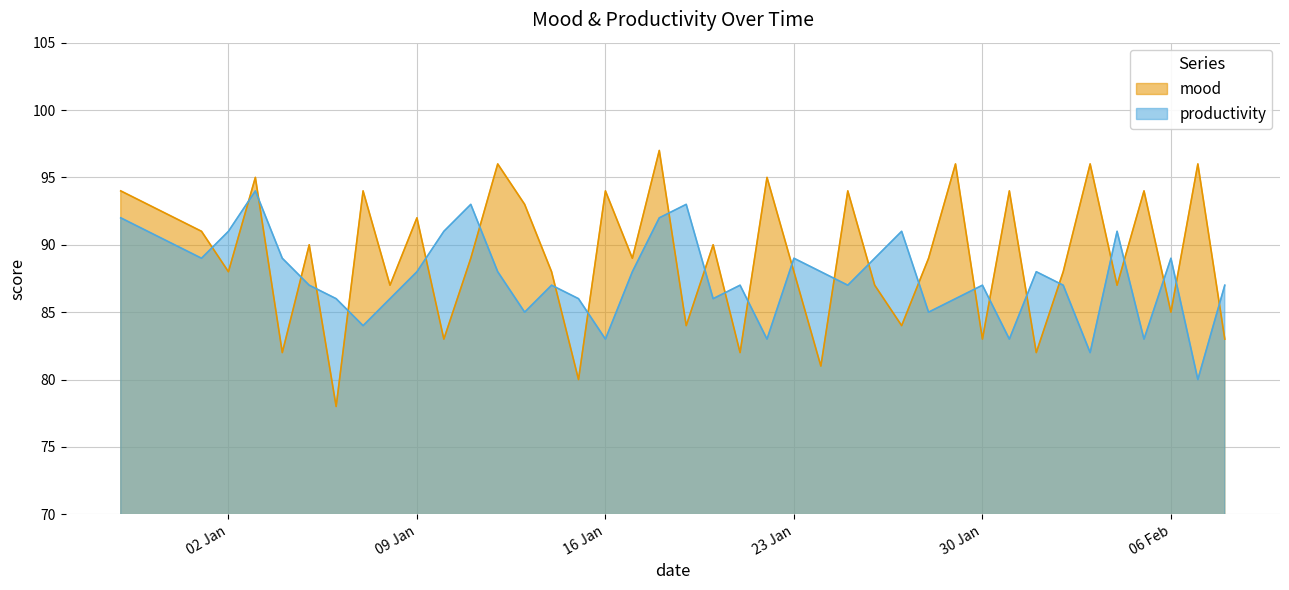

List the series in order of their overall mean, lowest first.

productivity, mood